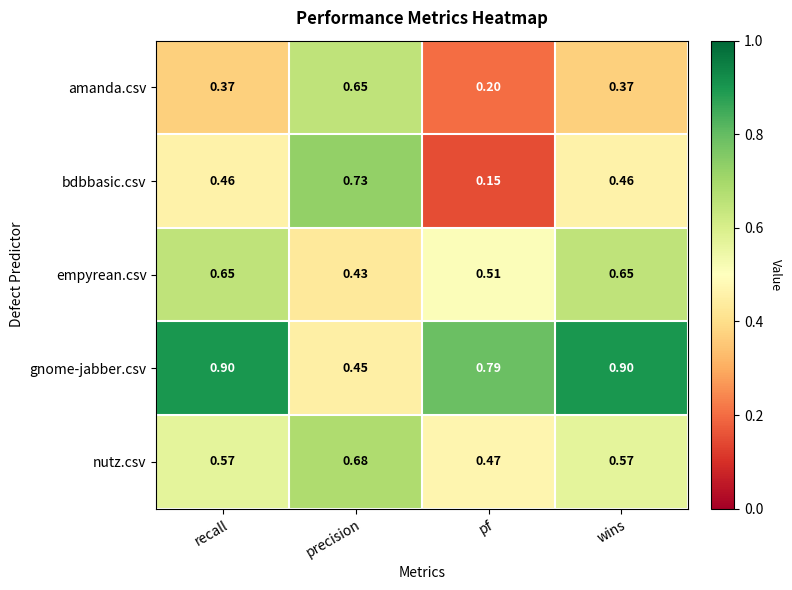

Which series has the largest total across all categories?

gnome-jabber.csv